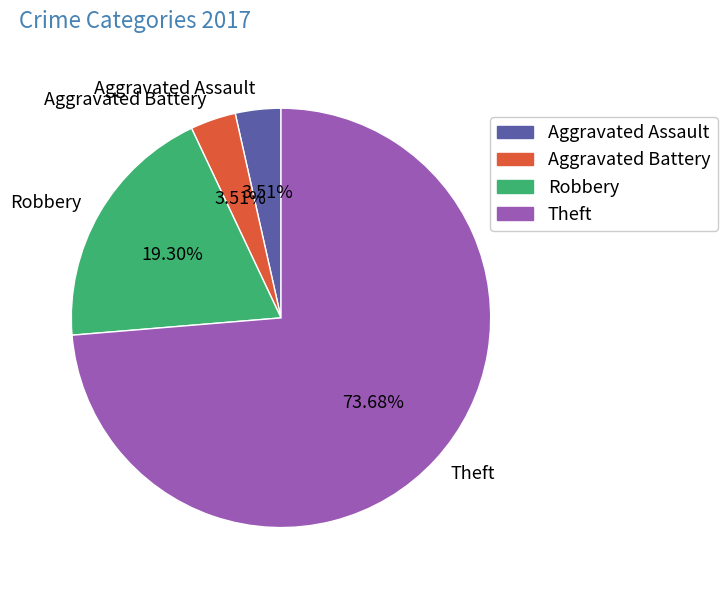

To the nearest percent, what is the average slice percentage?

25%